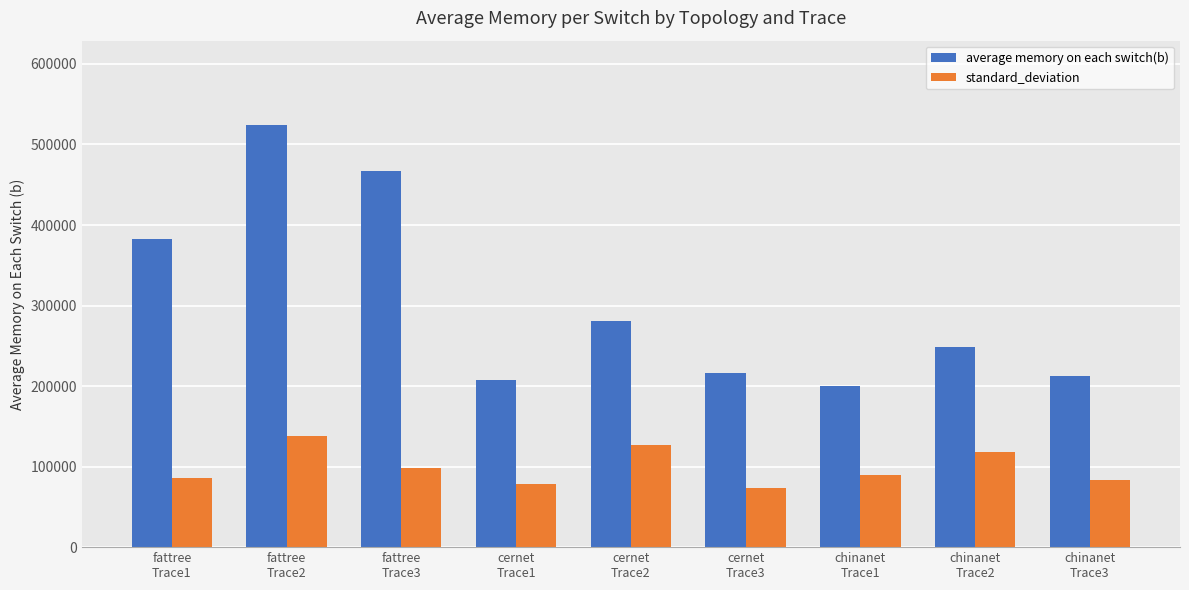

How many groups of bars are there?

9